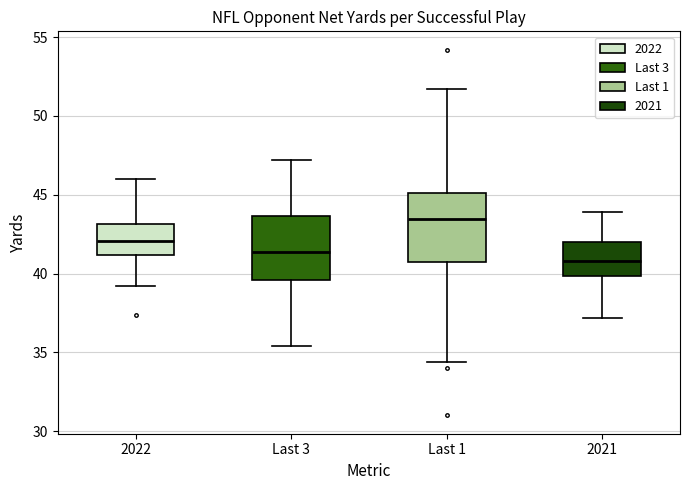

Reading left to right, transcribe this box plot: for each box, give where its median line is, the range the box spans, and where its two whiskers end, as read against the y-axis. The values are not printed on the chart, so give them approximately, as read against the axis.

2022: median 42.0, box 41.0 to 43.0, whiskers 39.0 to 46.0
Last 3: median 41.5, box 39.5 to 43.5, whiskers 35.5 to 47.0
Last 1: median 43.5, box 40.5 to 45.0, whiskers 34.5 to 51.5
2021: median 41.0, box 40.0 to 42.0, whiskers 37.0 to 44.0